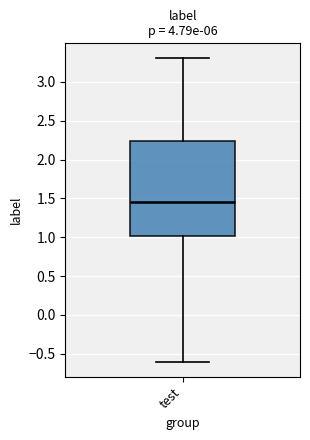

Where is the upper edge of the box for test on the y-axis? The values are not printed on the chart, so give them approximately, as read against the axis.

2.25